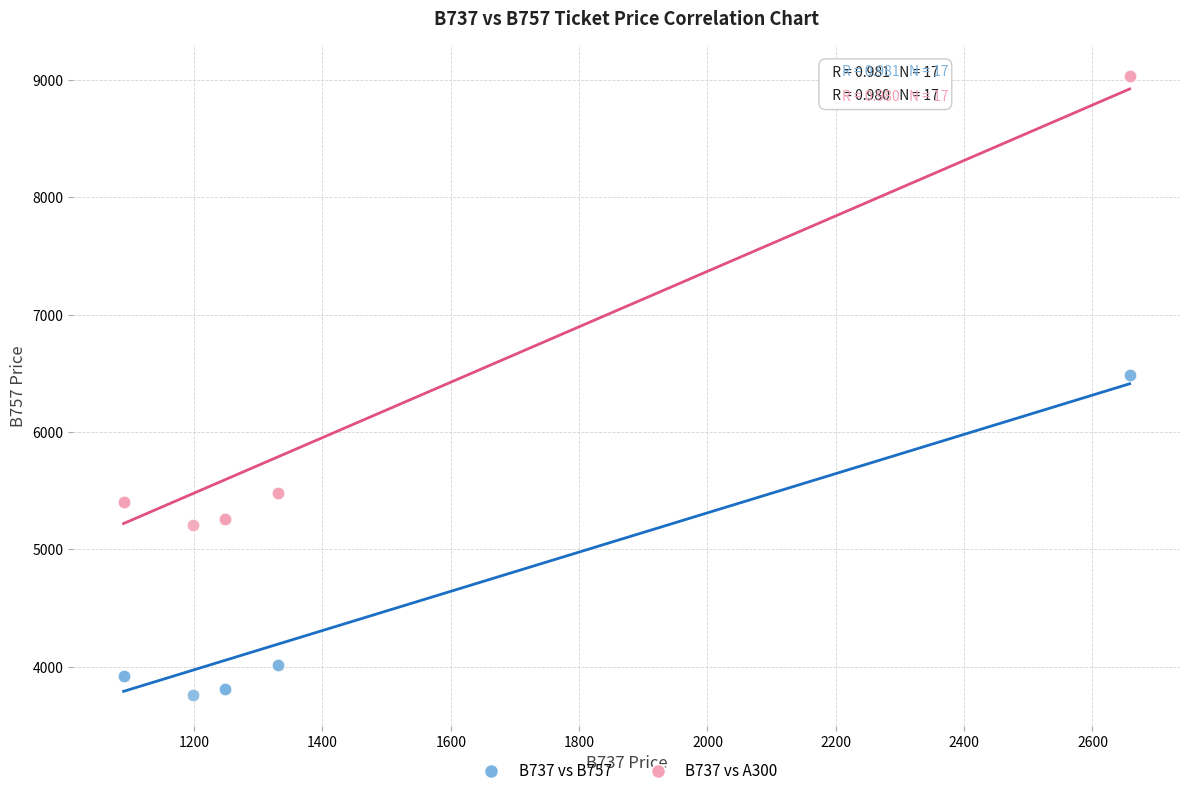

What are all the series names shown in the legend?

B737 vs B757, B737 vs A300